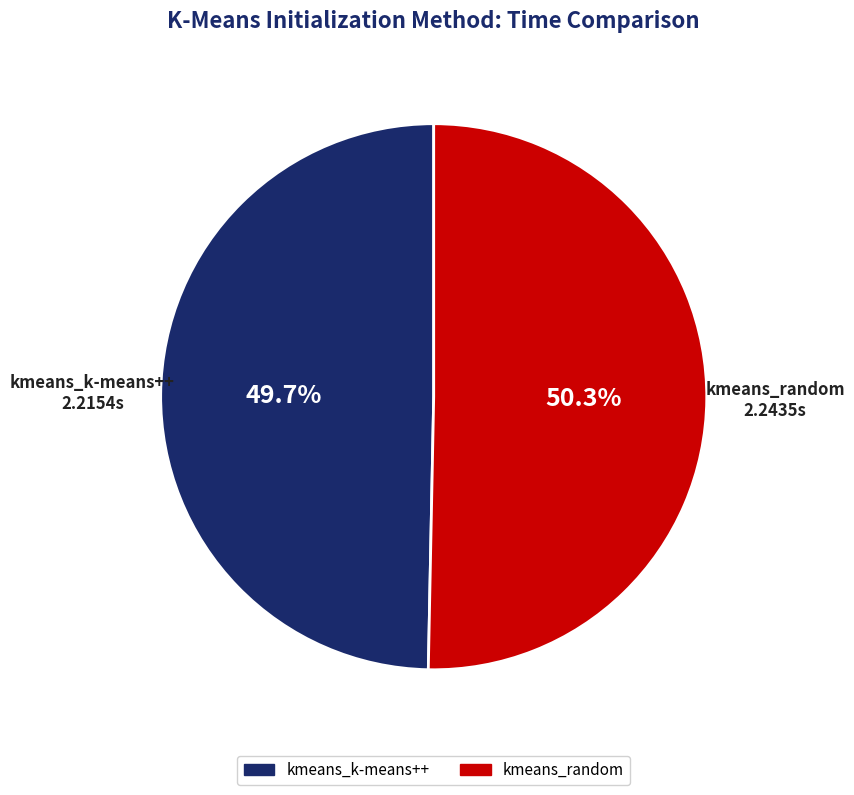

What is the smallest slice in the pie chart?

kmeans_k-means++